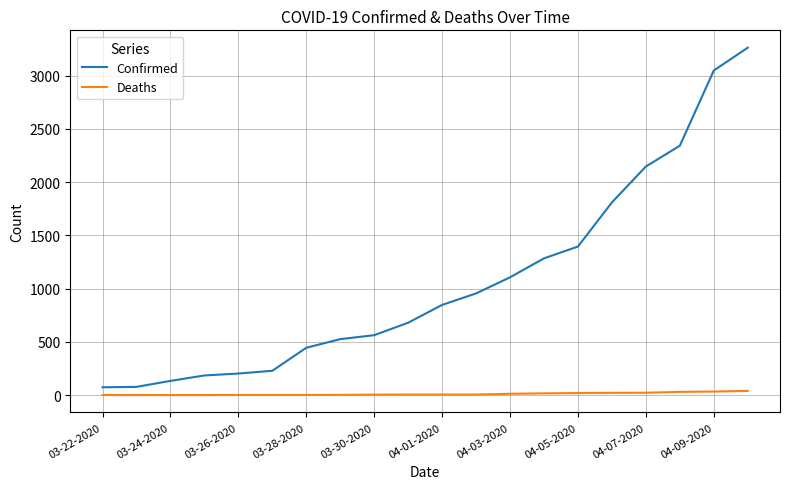

What is the difference between the maximum and minimum values in the Confirmed series?

3187